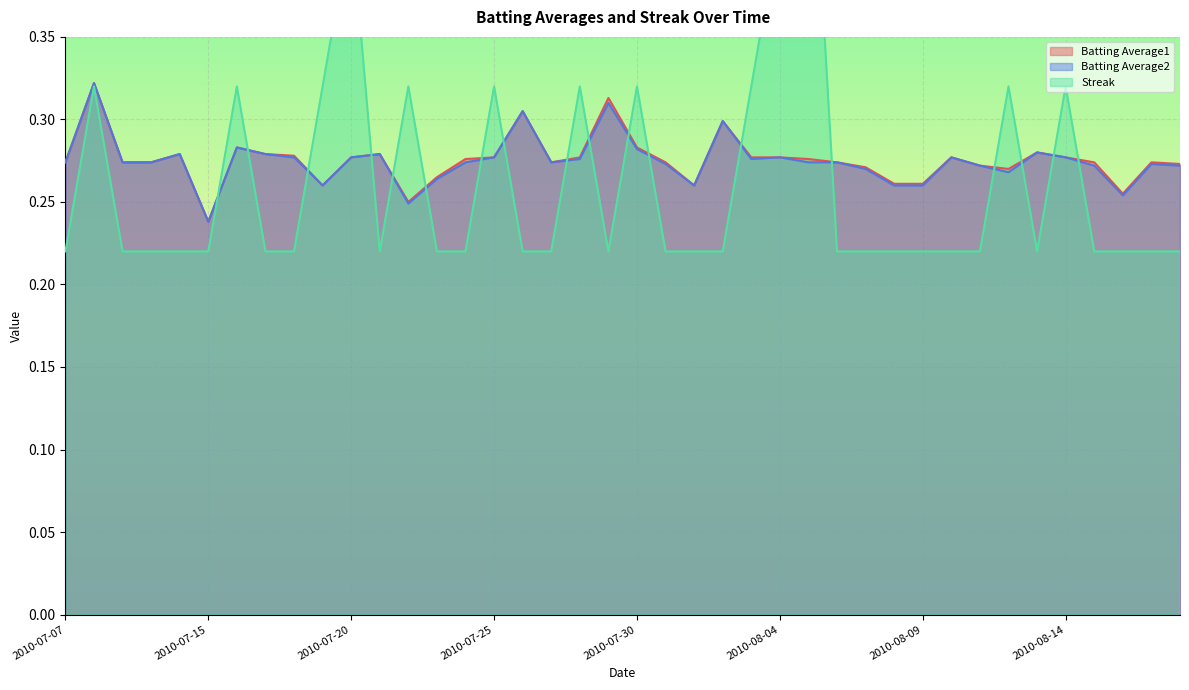

What is the value of the Streak point at the 2nd from the left?

0.3